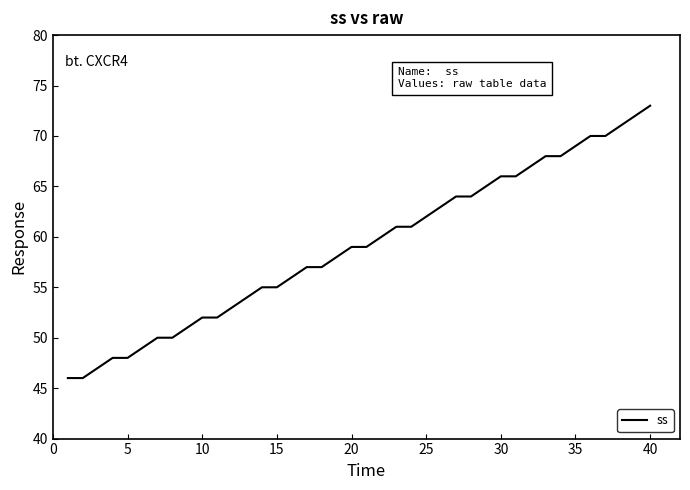

What is the difference between the maximum and minimum values?

27